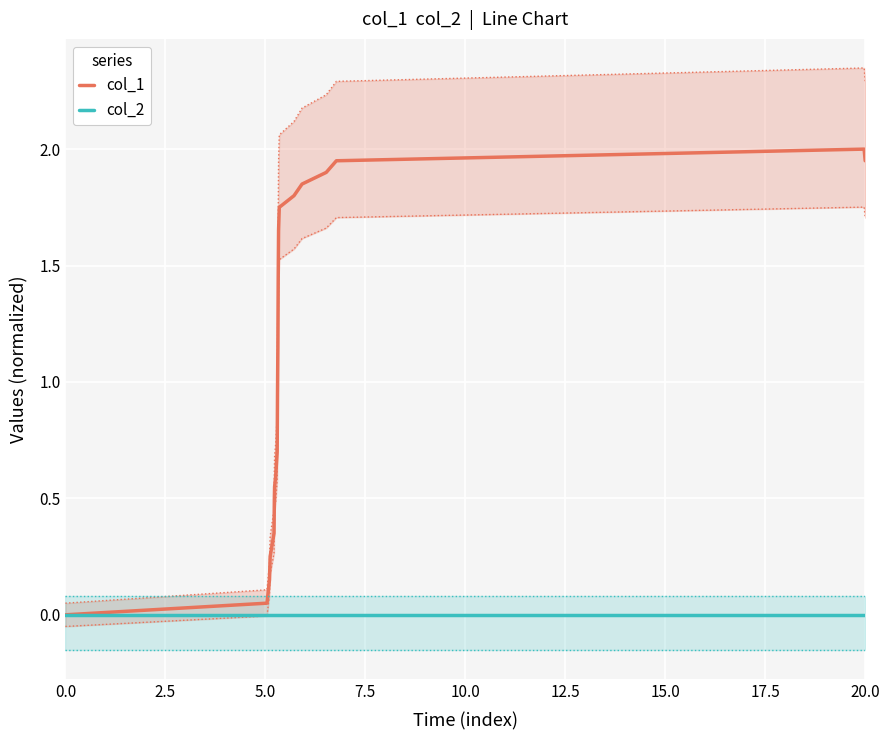

Rank the series by their average value, from lowest to highest.

col_2, col_1